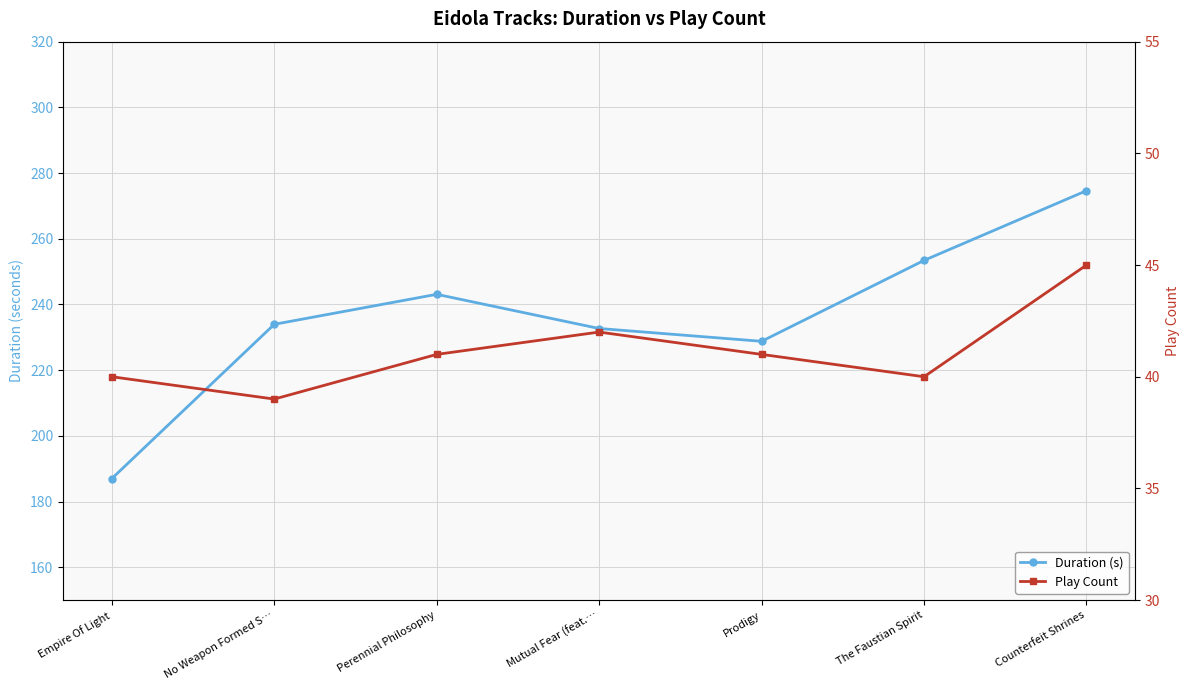

What is the difference between the Play Count values at The Faustian Spirit and No Weapon Formed S…?

1.0